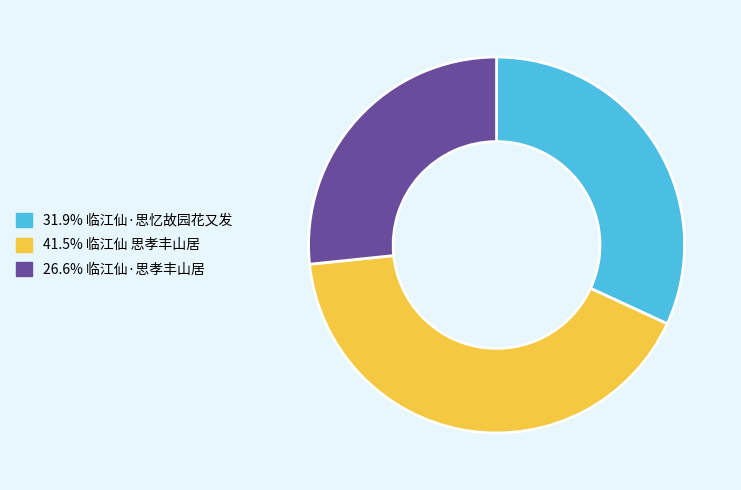

Approximately how many times larger is the value at 31.9% 临江仙·思忆故园花又发 compared to 26.6% 临江仙·思孝丰山居?

1.2